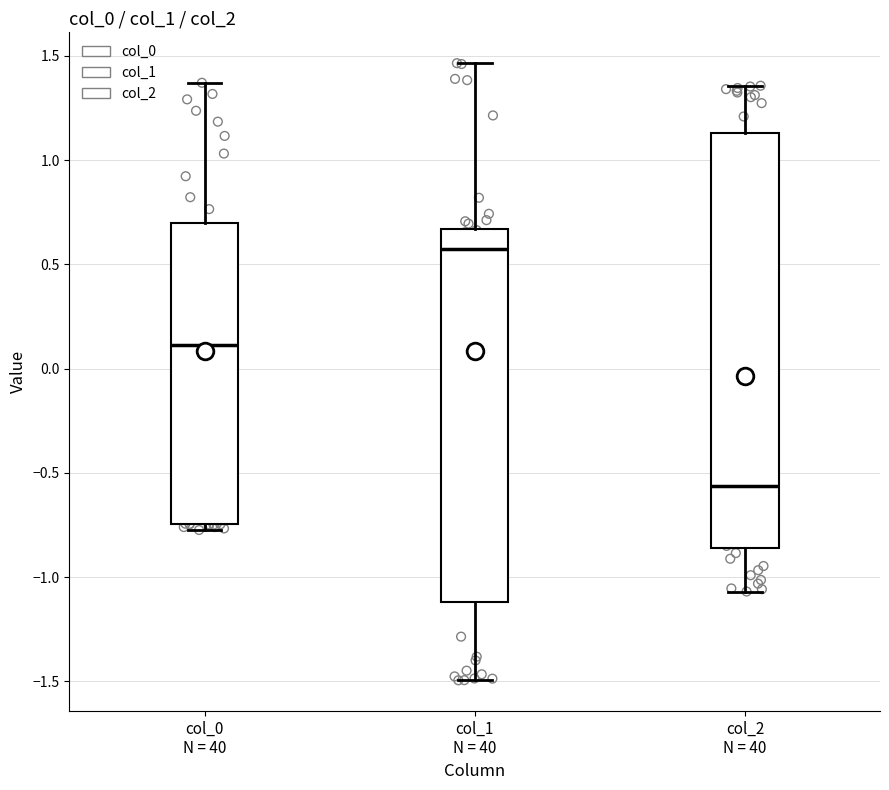

Where does the median line of the box for col_0 N = 40 sit on the y-axis? The values are not printed on the chart, so give them approximately, as read against the axis.

0.10